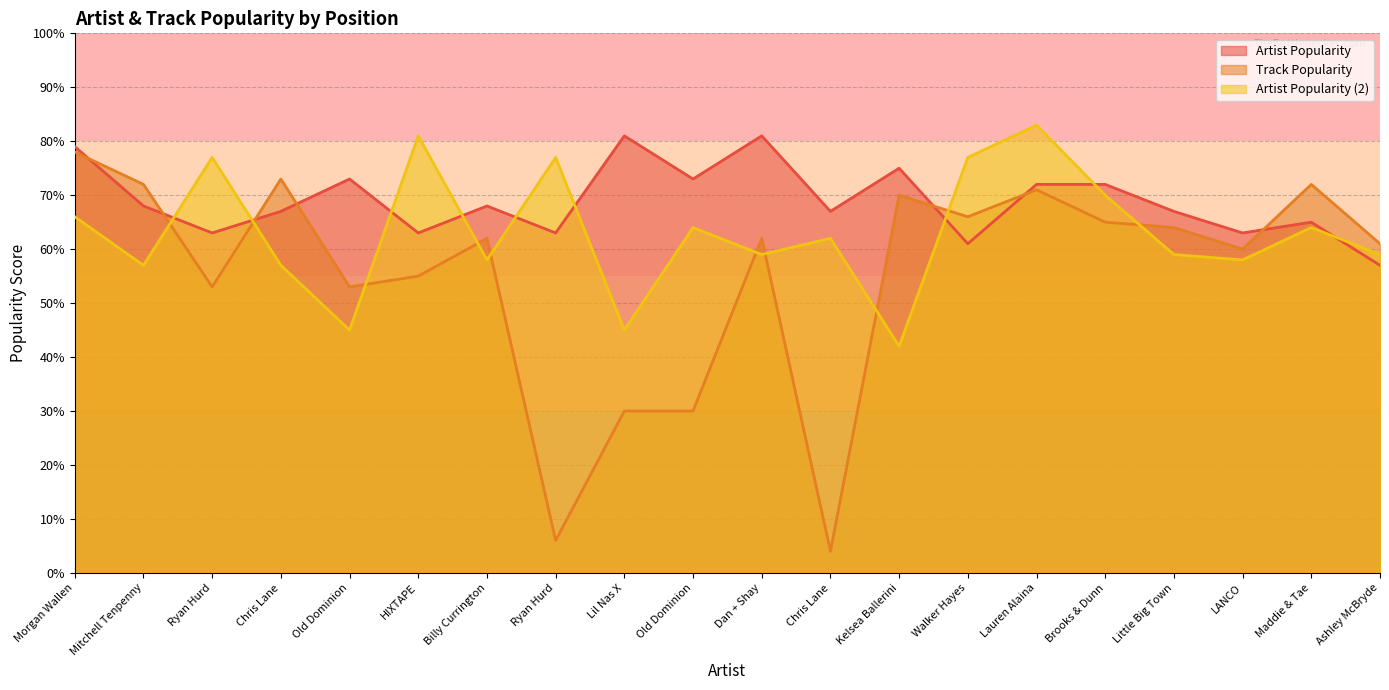

How many values in the Artist Popularity series are below 68?

10